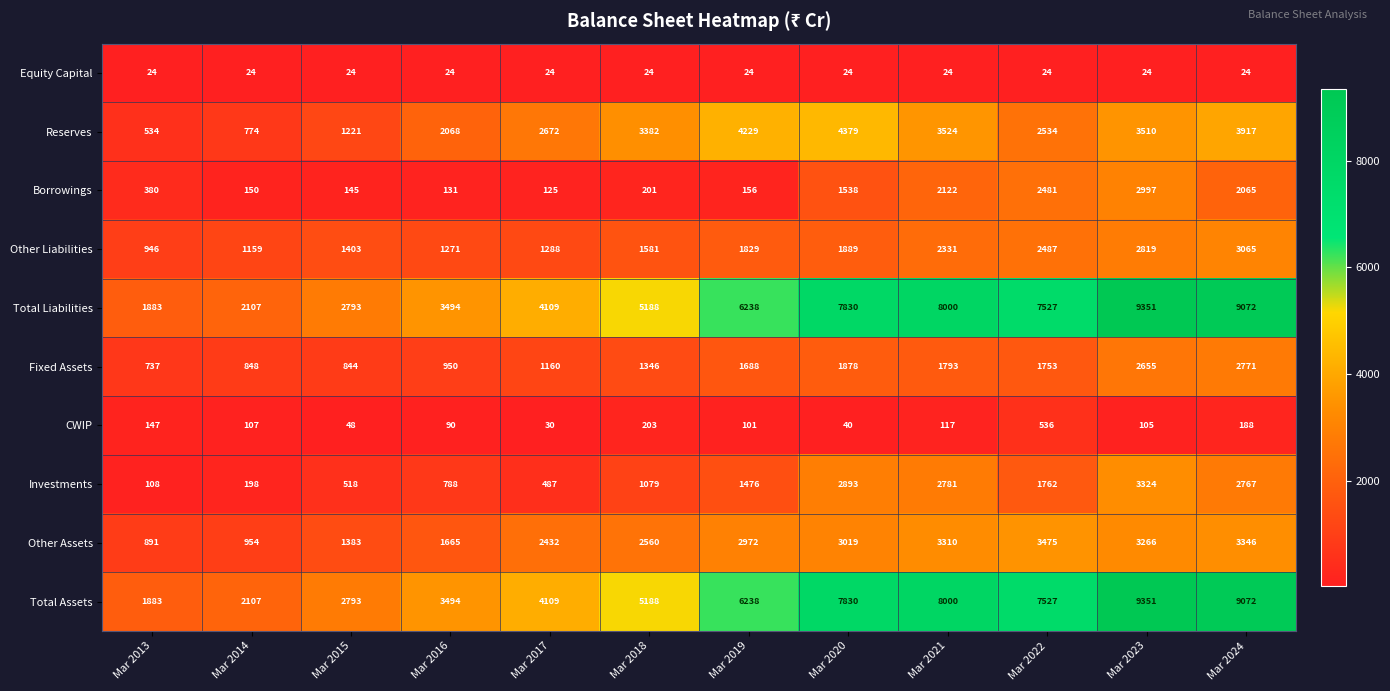

What is the difference between the maximum and minimum values in the Other Liabilities series?

2119